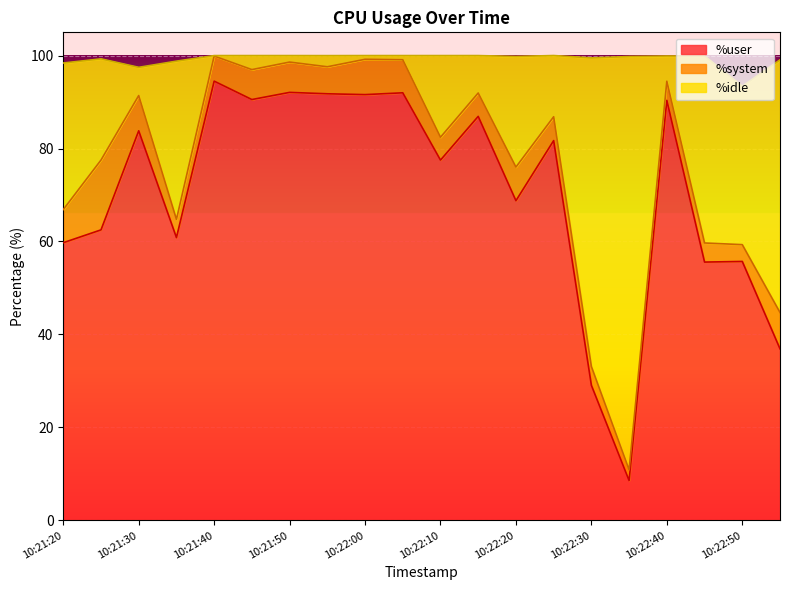

How many lines are shown in the chart?

3